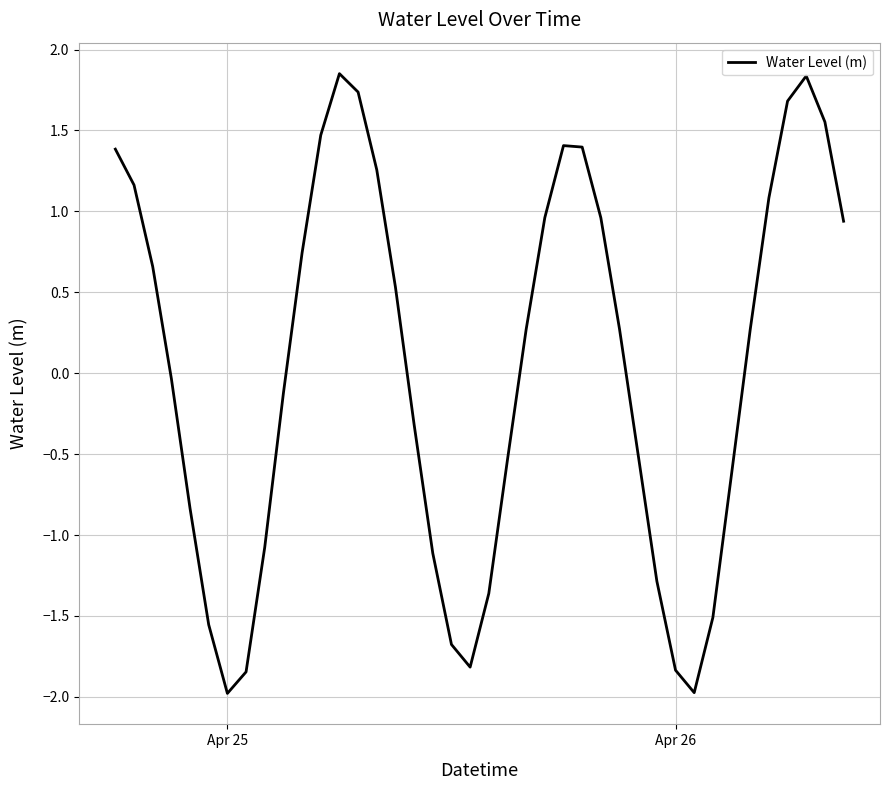

What is the difference between the maximum and minimum values?

3.8